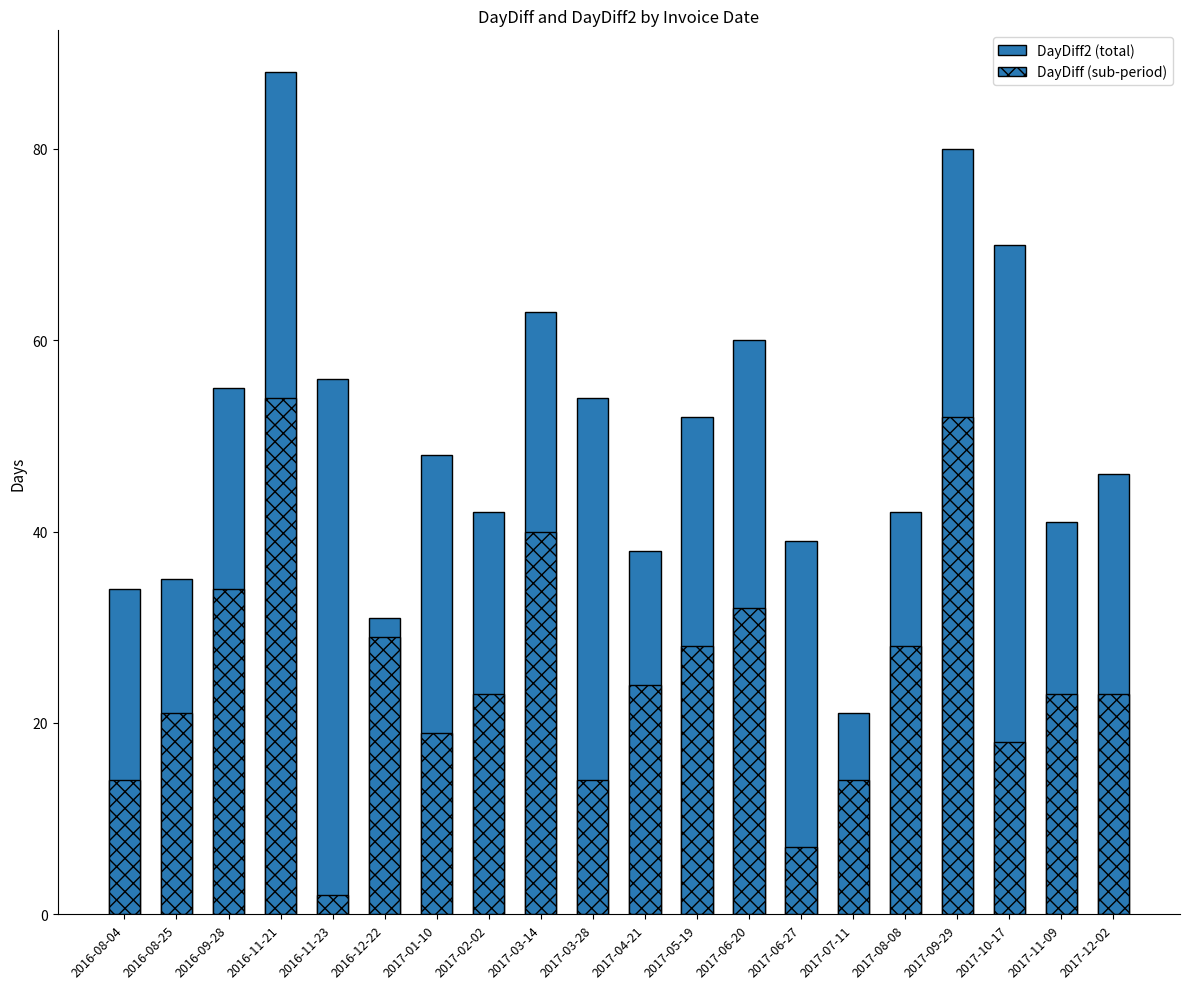

The value of DayDiff2 (total) at 2016-08-04 is 19. True or false?

False